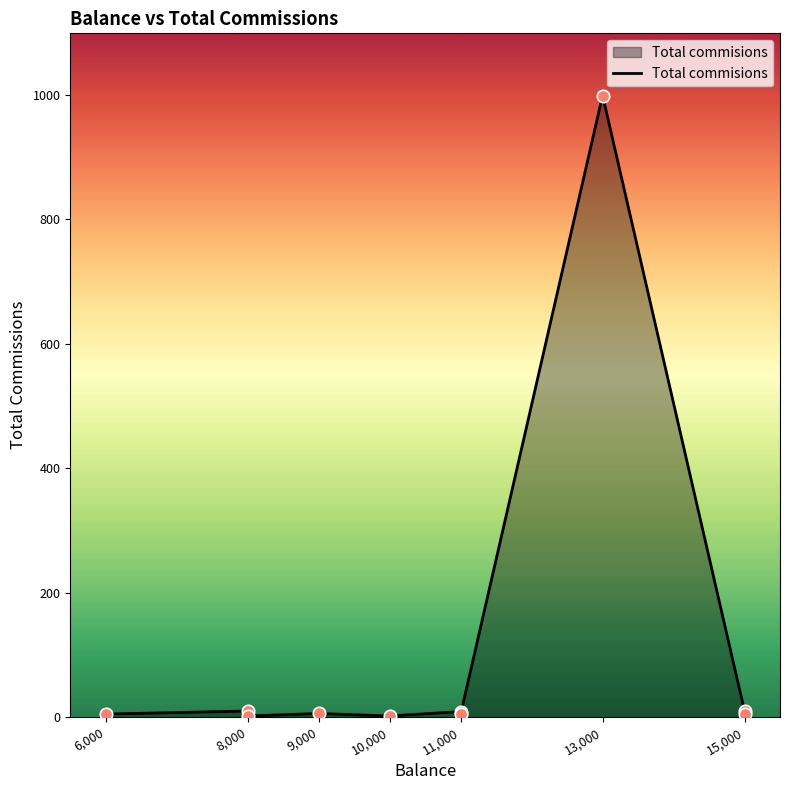

What is the change in value from 8 to 9?

-5